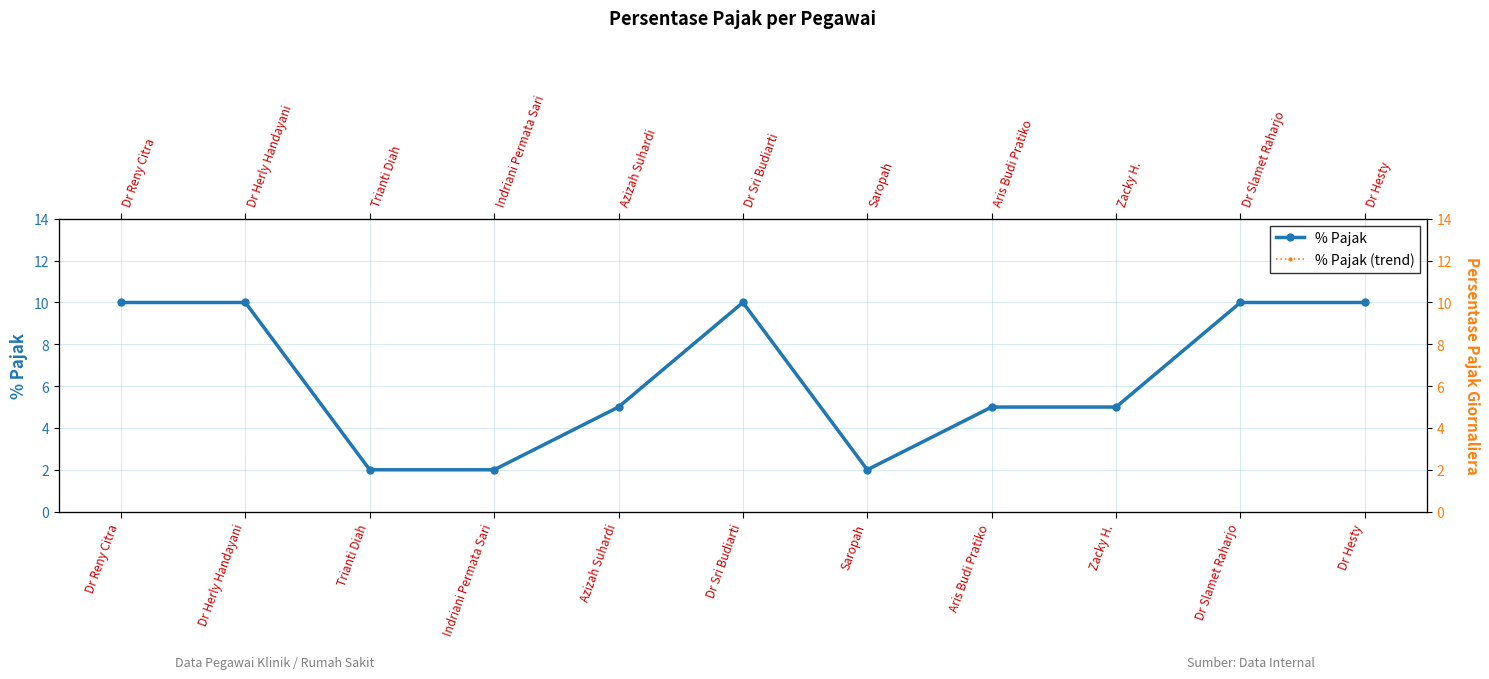

True or false: % Pajak and % Pajak (trend) cross at least once.

False